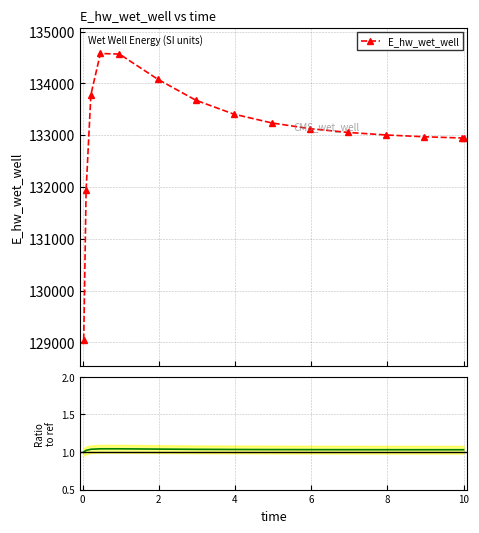

What is the maximum value for E_hw_wet_well?

134577.6